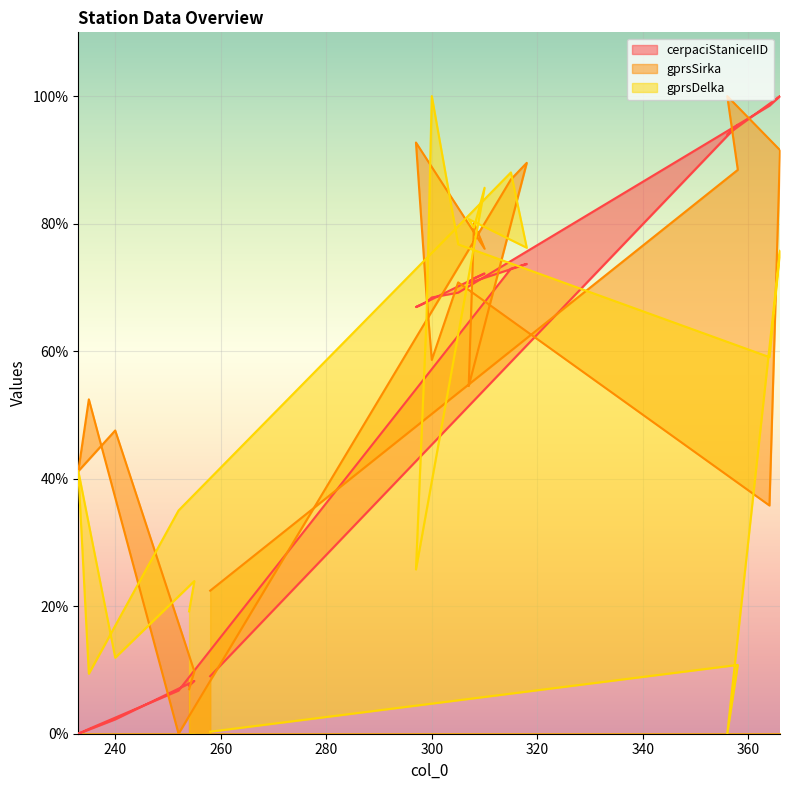

How many lines are shown in the chart?

3